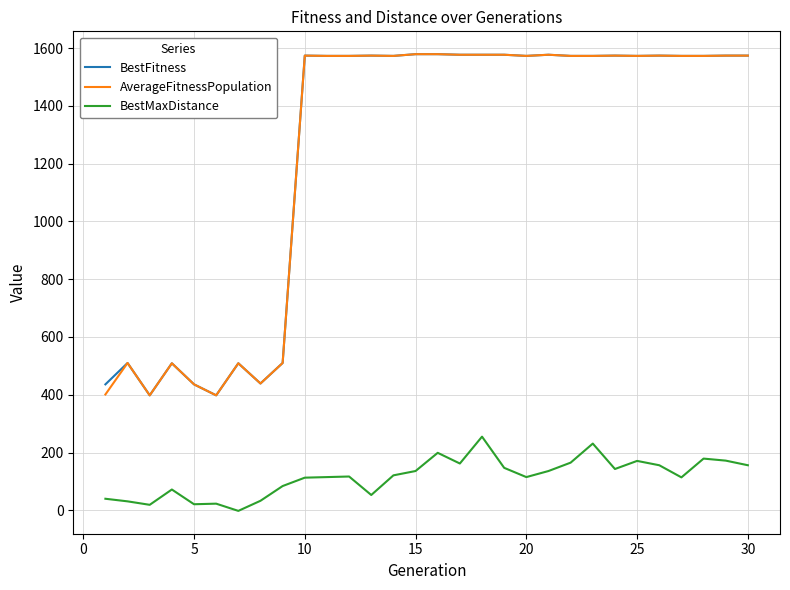

True or false: AverageFitnessPopulation and BestMaxDistance cross at least once.

False